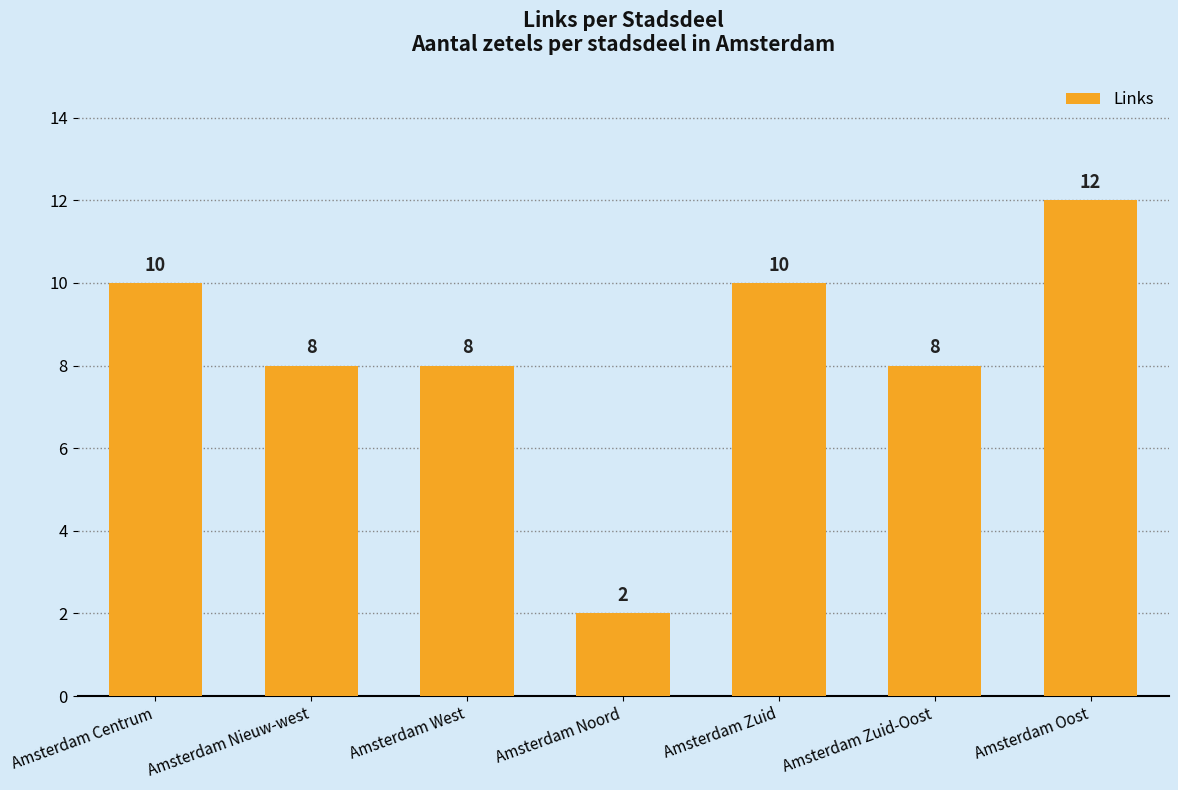

The chart shows a value of 10 at Amsterdam Zuid. True or false?

True